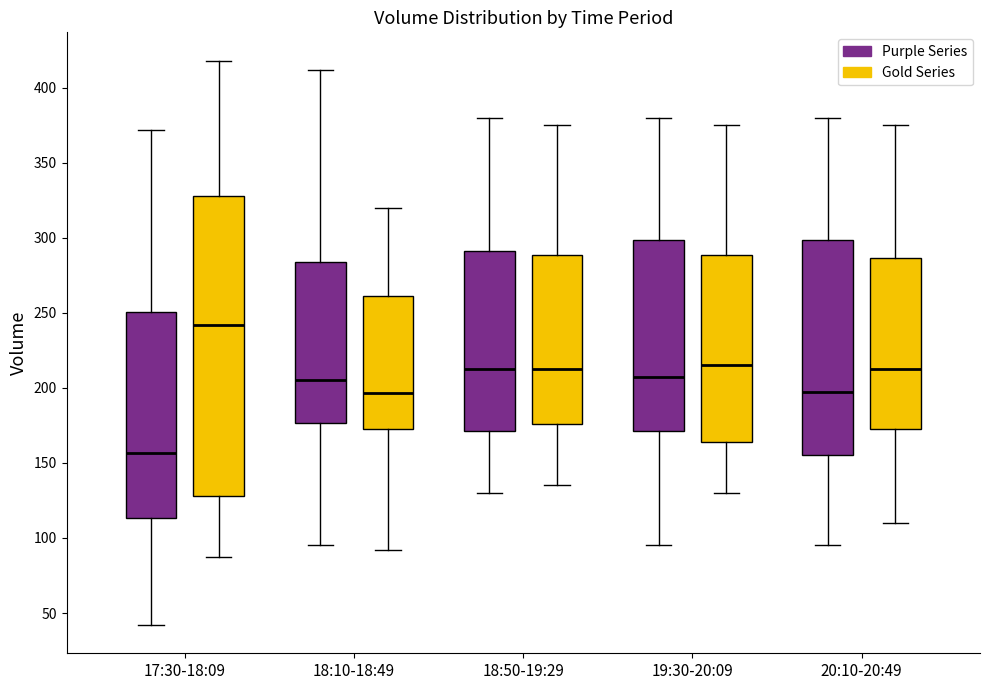

Reading left to right, read every box against the y-axis: the position of its median line, the range the box covers, and the ends of its whiskers. The values are not printed on the chart, so give them approximately, as read against the axis.

17:30-18:09 (Purple Series): median 155, box 115 to 250, whiskers 40 to 370
17:30-18:09 (Gold Series): median 240, box 130 to 330, whiskers 85 to 420
18:10-18:49 (Purple Series): median 205, box 175 to 285, whiskers 95 to 410
18:10-18:49 (Gold Series): median 195, box 175 to 260, whiskers 90 to 320
18:50-19:29 (Purple Series): median 215, box 170 to 290, whiskers 130 to 380
18:50-19:29 (Gold Series): median 215, box 175 to 290, whiskers 135 to 375
19:30-20:09 (Purple Series): median 210, box 170 to 300, whiskers 95 to 380
19:30-20:09 (Gold Series): median 215, box 165 to 290, whiskers 130 to 375
20:10-20:49 (Purple Series): median 200, box 155 to 300, whiskers 95 to 380
20:10-20:49 (Gold Series): median 215, box 175 to 285, whiskers 110 to 375